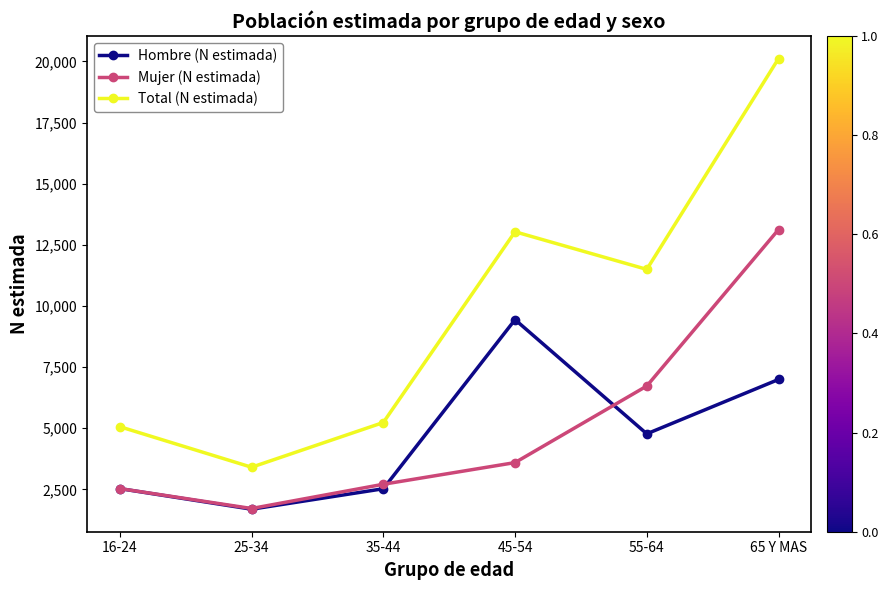

True or false: Mujer (N estimada) has more than 0 points higher than both neighbors.

False